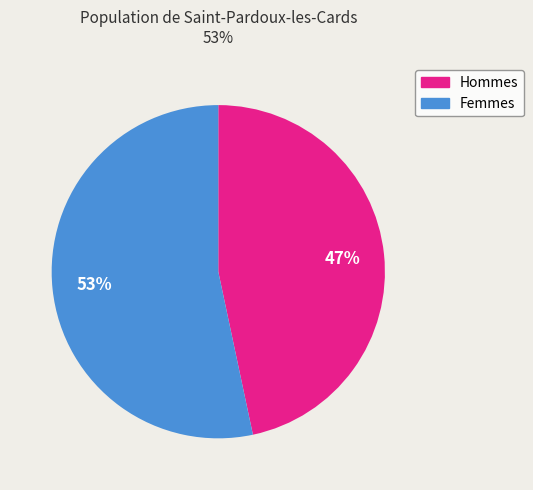

How many slices are in this pie chart?

2